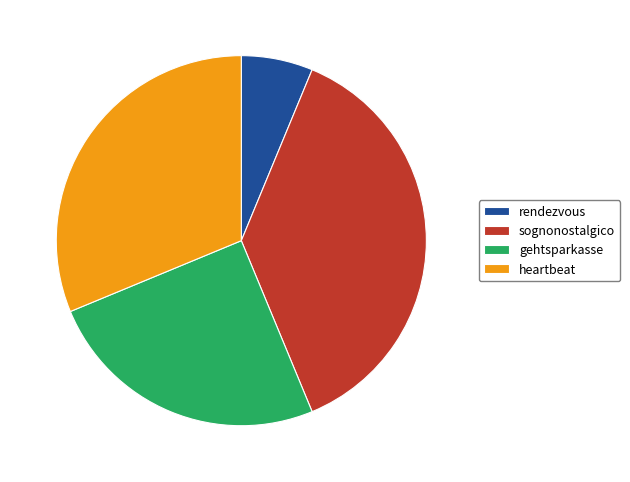

Does heartbeat represent more than half of the total?

No